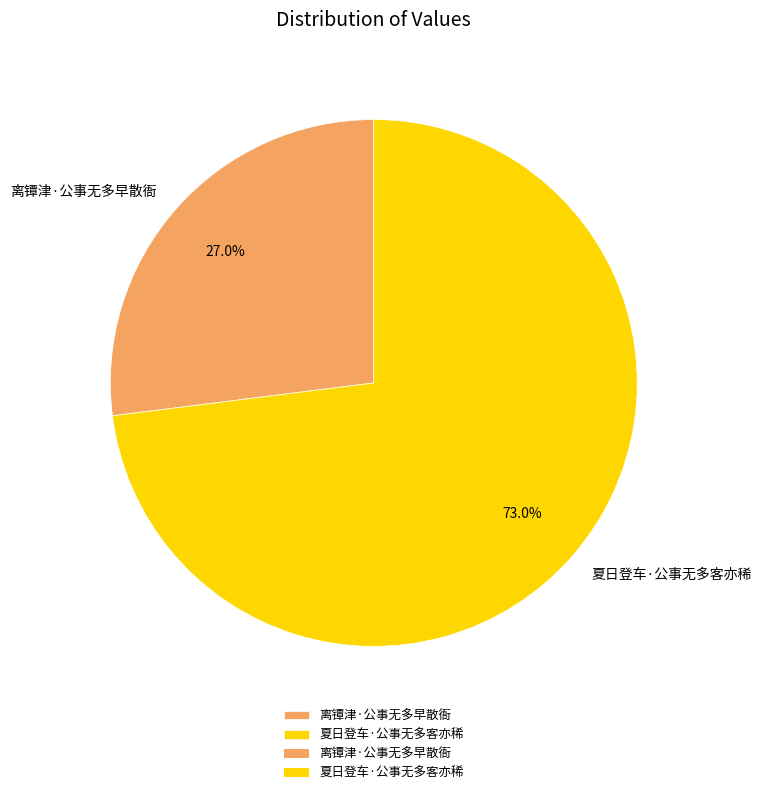

What is the largest slice in the pie chart?

夏日登车·公事无多客亦稀